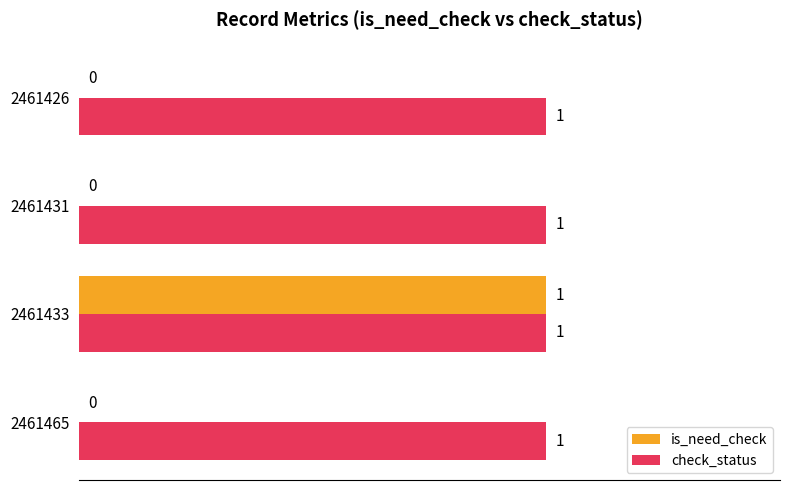

The value of is_need_check at 2461465 is -1. True or false?

False